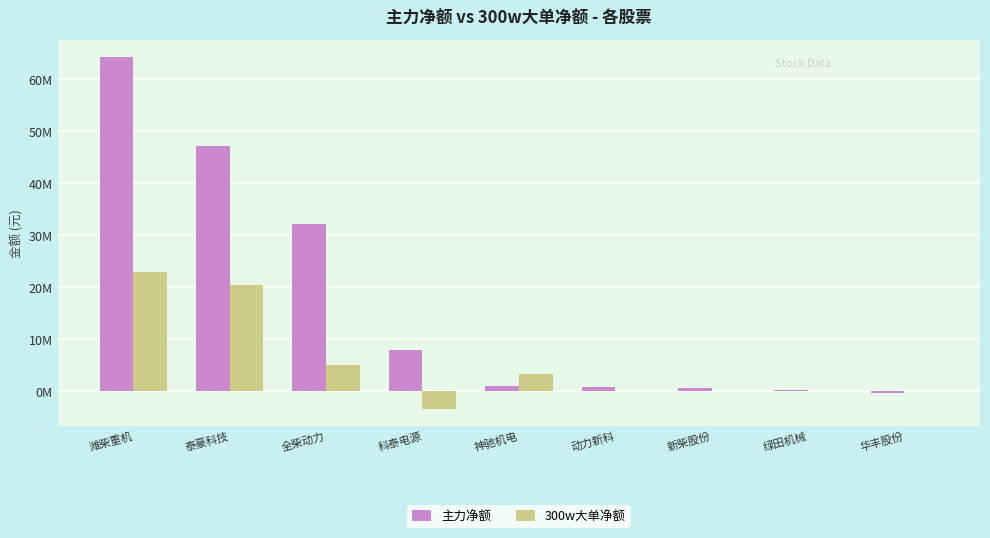

Which label corresponds to the largest value in the chart?

潍柴重机